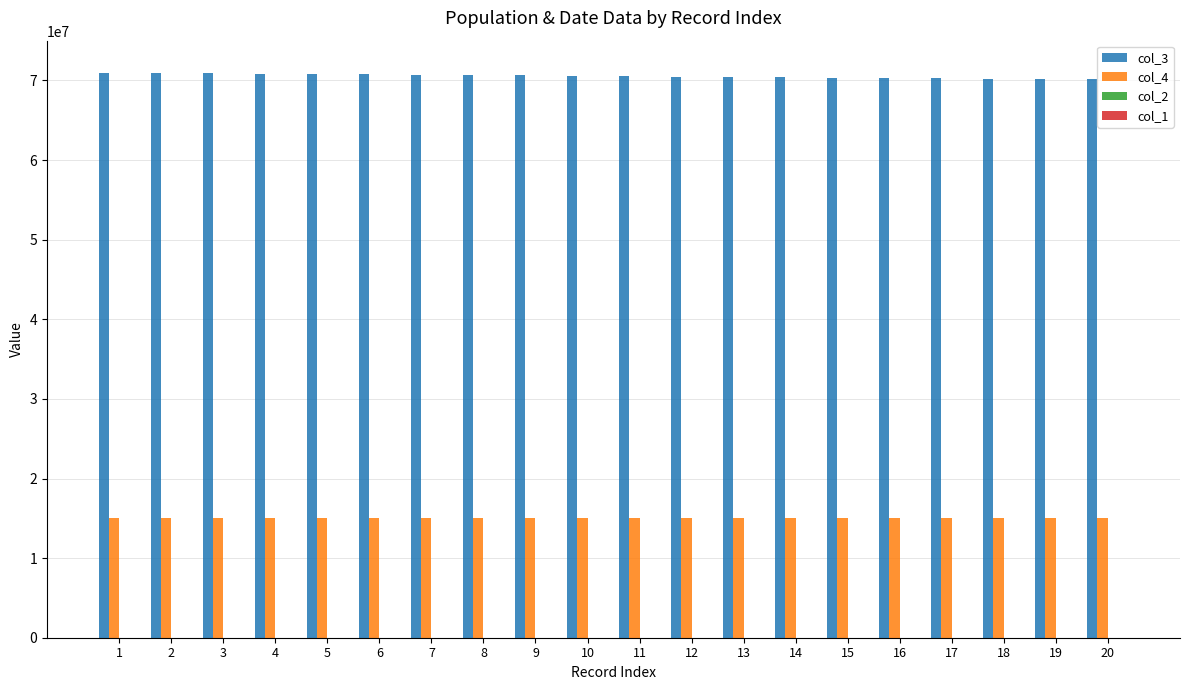

True or false: col_4 has a value of 15026400 at 18.

True